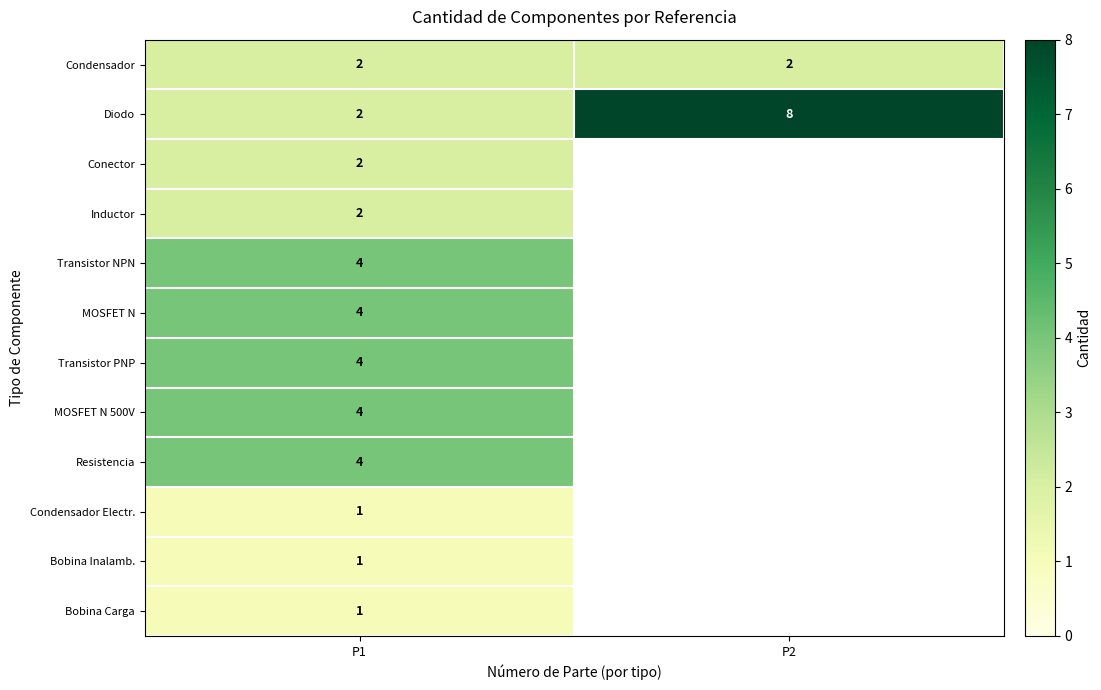

What is the spread (max minus min) of values at P1?

3